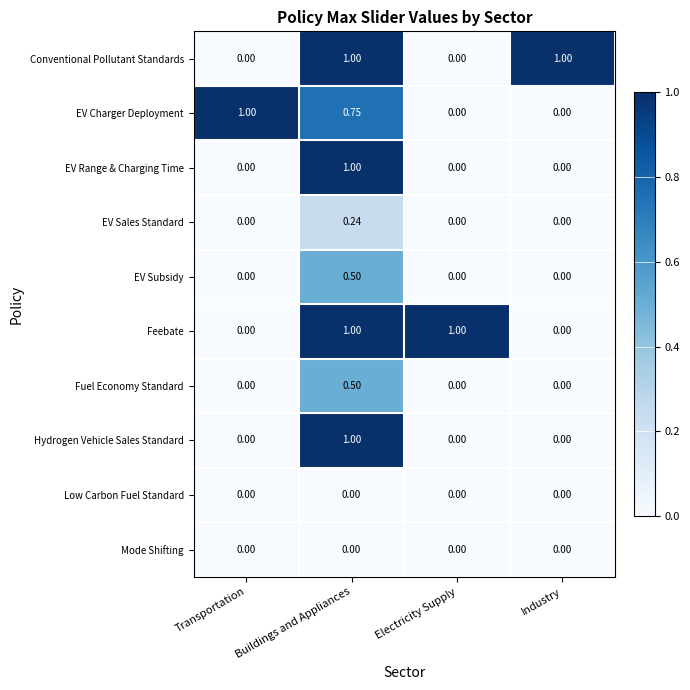

At which category is the sum across all series the highest?

Buildings and Appliances